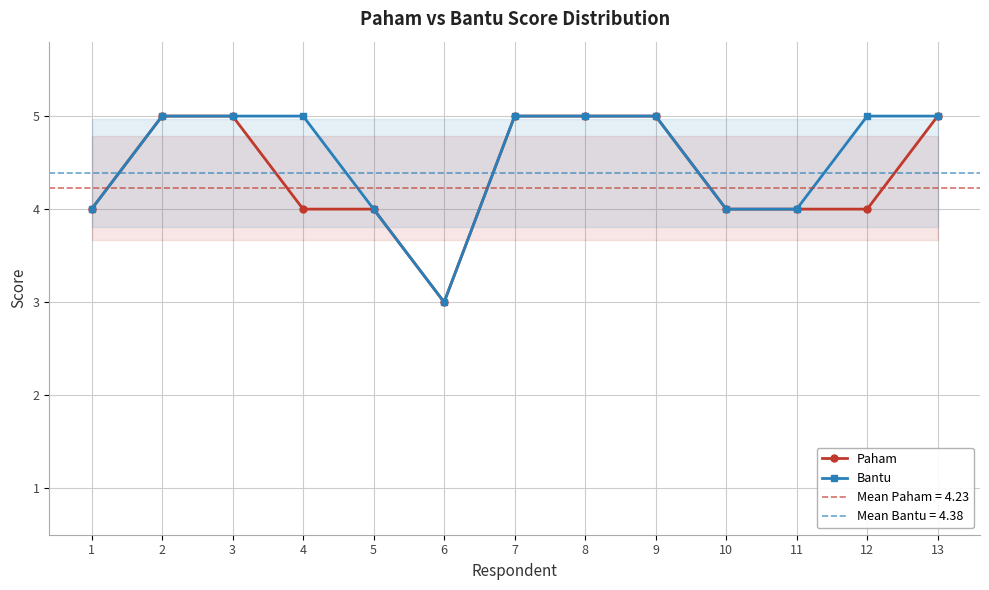

Reading right to left, transcribe all the data shown in this chart.

Paham: 13=5	12=4	11=4	10=4	9=5	8=5	7=5	6=3	5=4	4=4	3=5	2=5	1=4
Bantu: 13=5	12=5	11=4	10=4	9=5	8=5	7=5	6=3	5=4	4=5	3=5	2=5	1=4